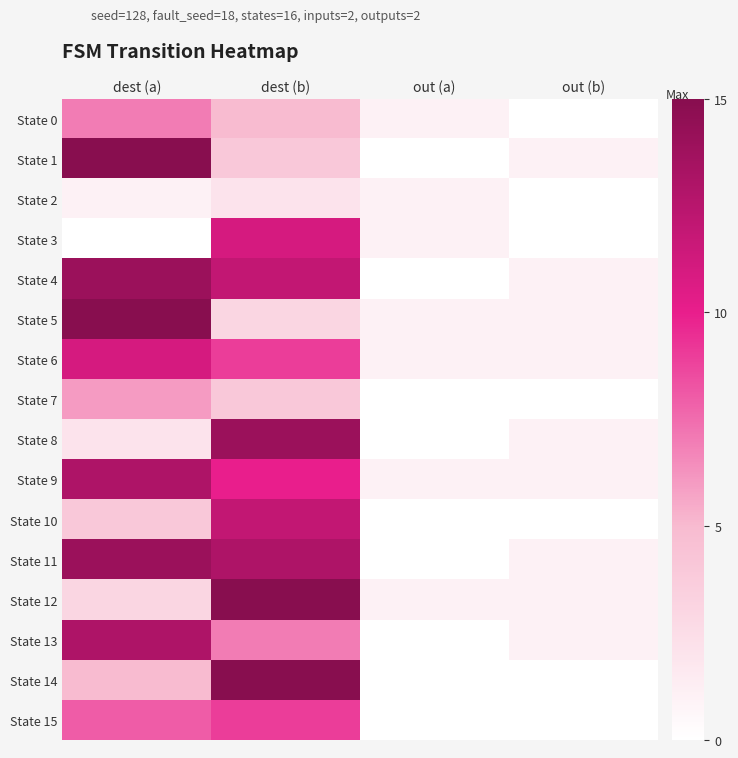

Reading right to left, what are all the values shown in this chart?

State 0: out (b)=0	out (a)=1	dest (b)=5	dest (a)=7
State 1: out (b)=1	out (a)=0	dest (b)=4	dest (a)=15
State 2: out (b)=0	out (a)=1	dest (b)=2	dest (a)=1
State 3: out (b)=0	out (a)=1	dest (b)=11	dest (a)=0
State 4: out (b)=1	out (a)=0	dest (b)=12	dest (a)=14
State 5: out (b)=1	out (a)=1	dest (b)=3	dest (a)=15
State 6: out (b)=1	out (a)=1	dest (b)=9	dest (a)=11
State 7: out (b)=0	out (a)=0	dest (b)=4	dest (a)=6
State 8: out (b)=1	out (a)=0	dest (b)=14	dest (a)=2
State 9: out (b)=1	out (a)=1	dest (b)=10	dest (a)=13
State 10: out (b)=0	out (a)=0	dest (b)=12	dest (a)=4
State 11: out (b)=1	out (a)=0	dest (b)=13	dest (a)=14
State 12: out (b)=1	out (a)=1	dest (b)=15	dest (a)=3
State 13: out (b)=1	out (a)=0	dest (b)=7	dest (a)=13
State 14: out (b)=0	out (a)=0	dest (b)=15	dest (a)=5
State 15: out (b)=0	out (a)=0	dest (b)=9	dest (a)=8